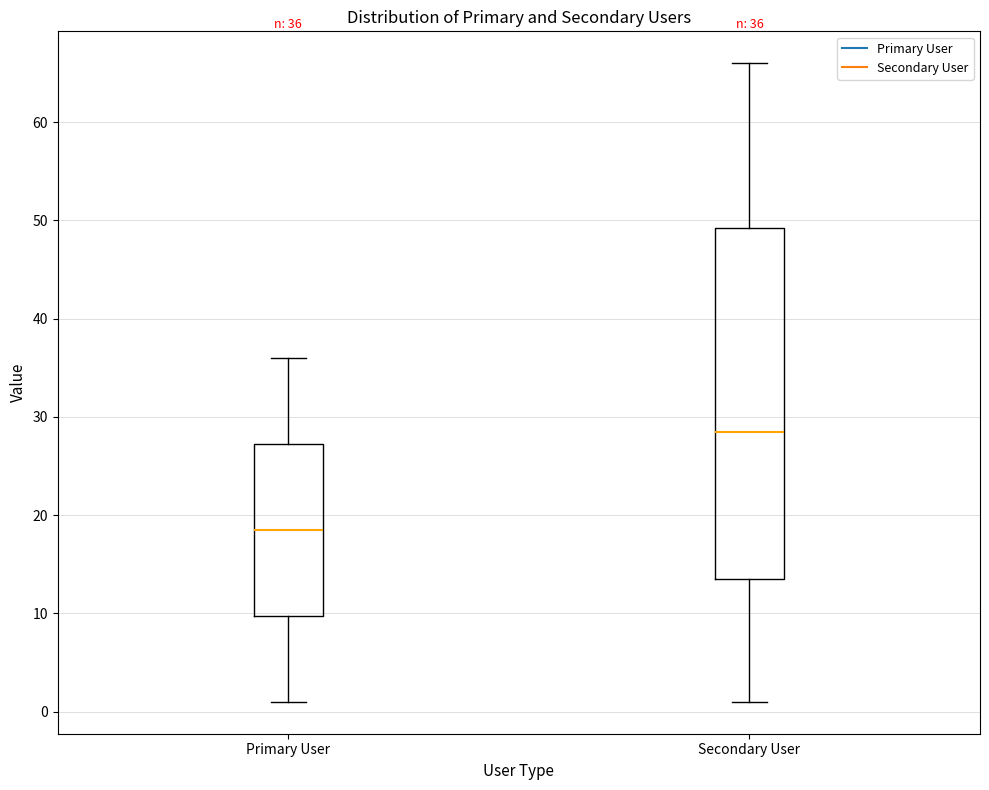

Which box is the tallest, from its lower edge to its upper edge?

Secondary User